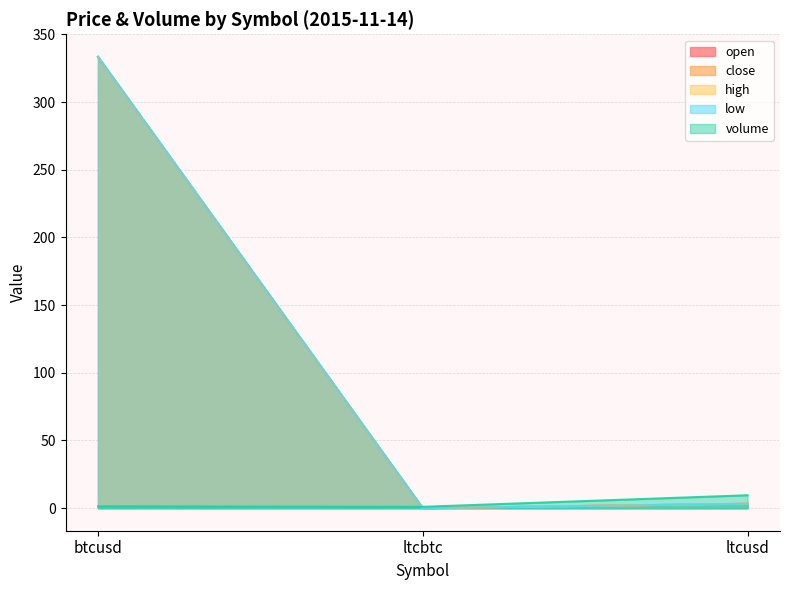

At which label does high first exceed 3?

btcusd